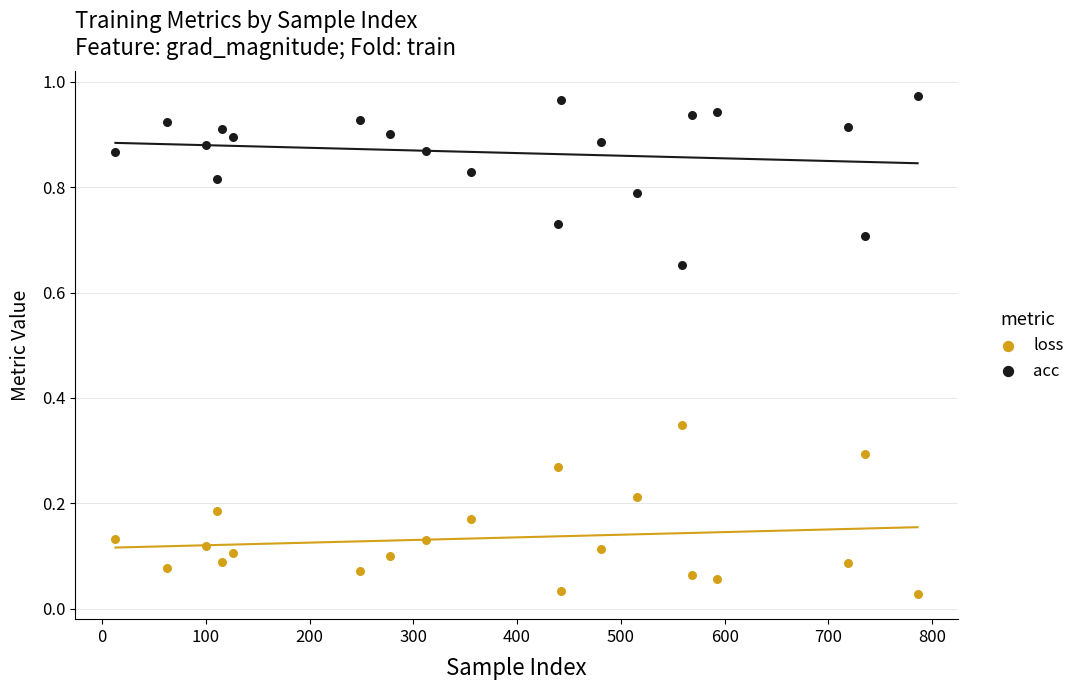

Which series contains the lowest Y value?

loss